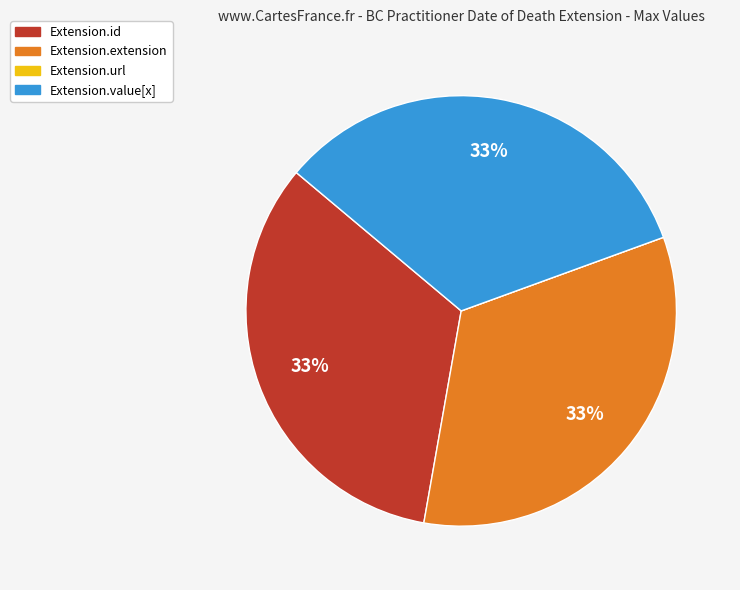

Is there a majority slice in this chart?

No